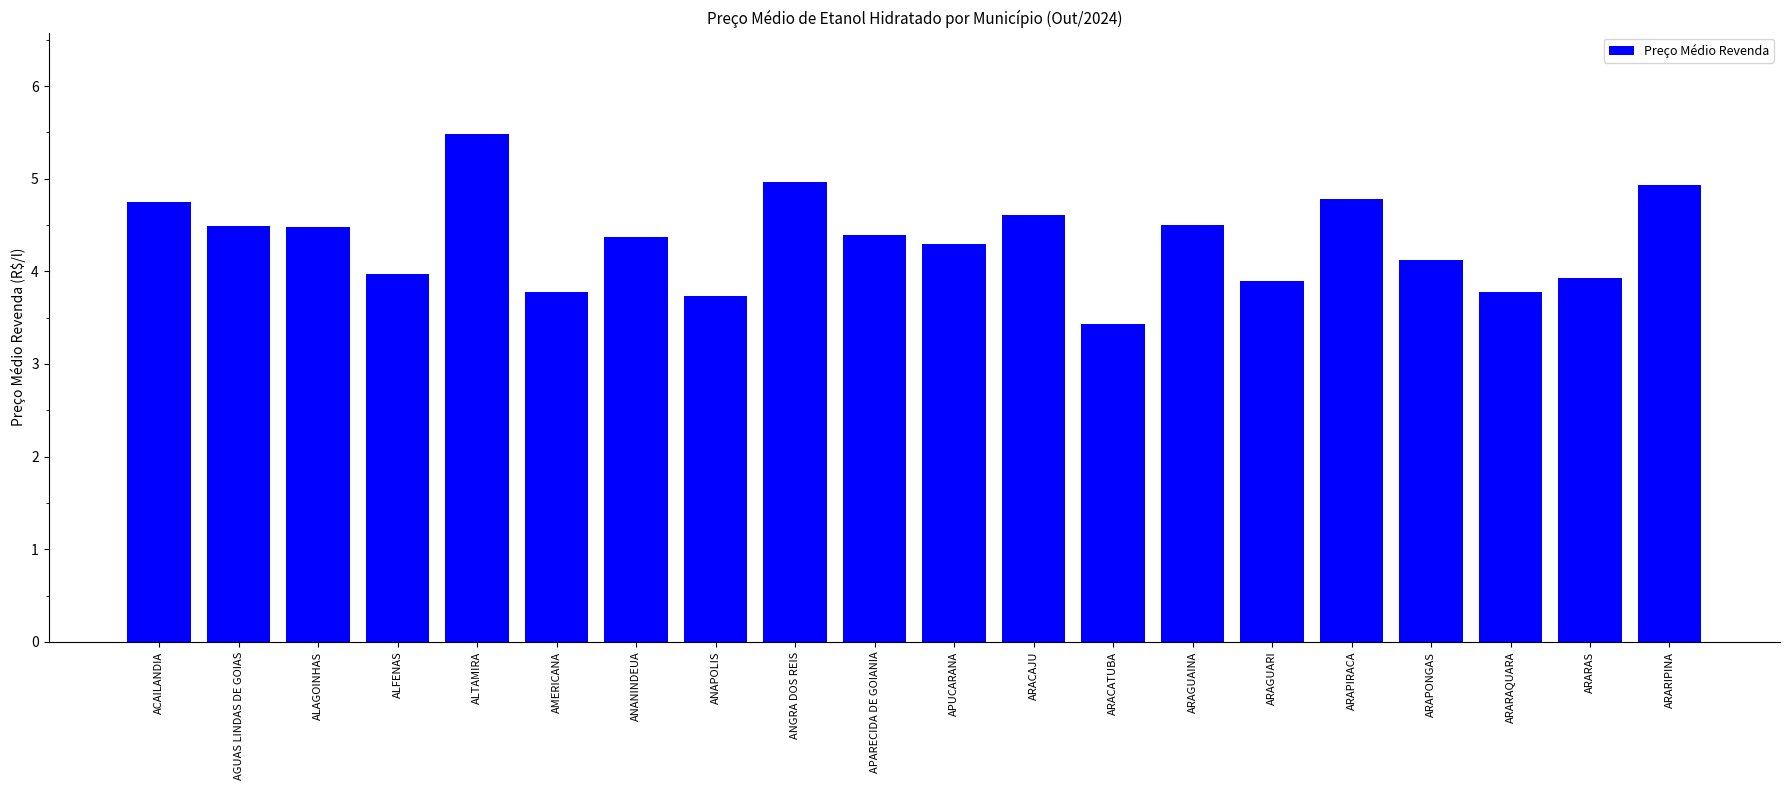

What is the sum of all values?

86.7